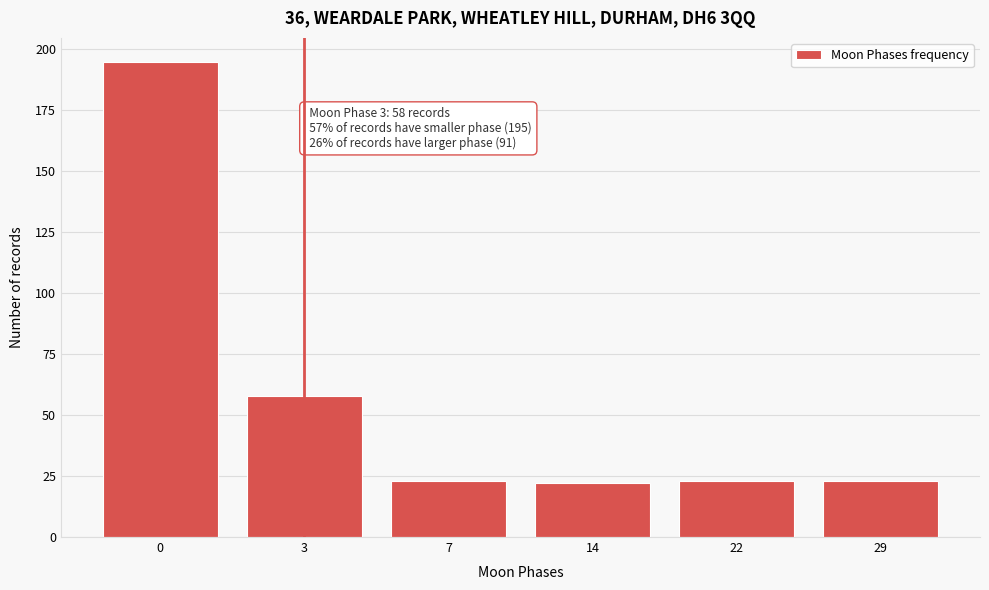

Reading left to right, transcribe all the data shown in this chart.

195	58	23	22	23	23